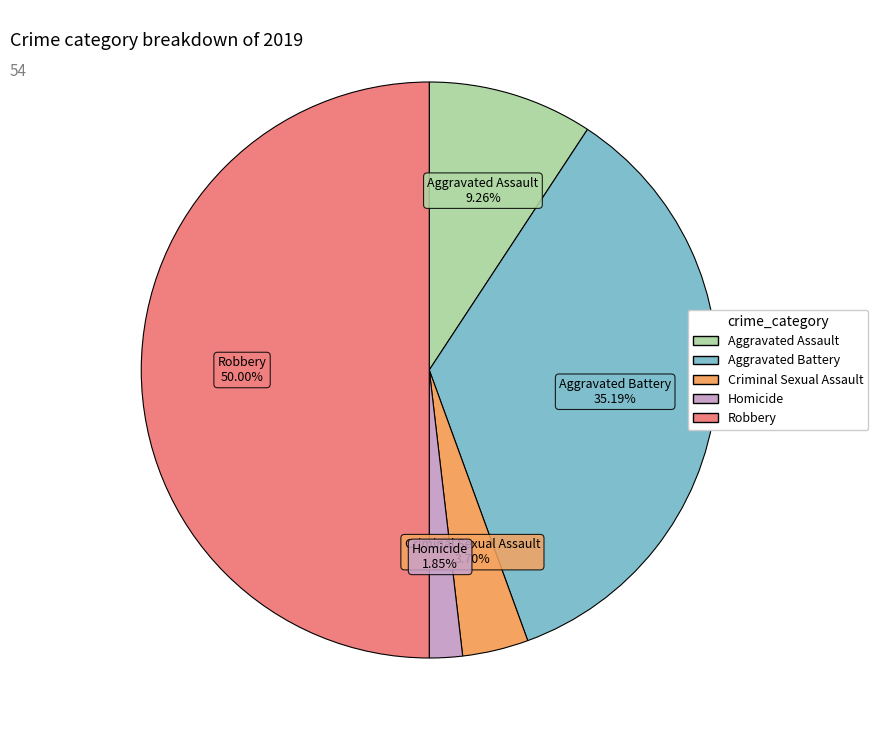

Rank the categories by value from highest to lowest.

Robbery, Aggravated Battery, Aggravated Assault, Criminal Sexual Assault, Homicide